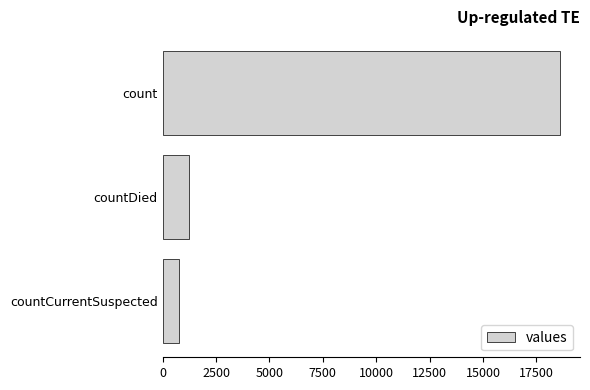

Does the chart contain stacked bars?

No